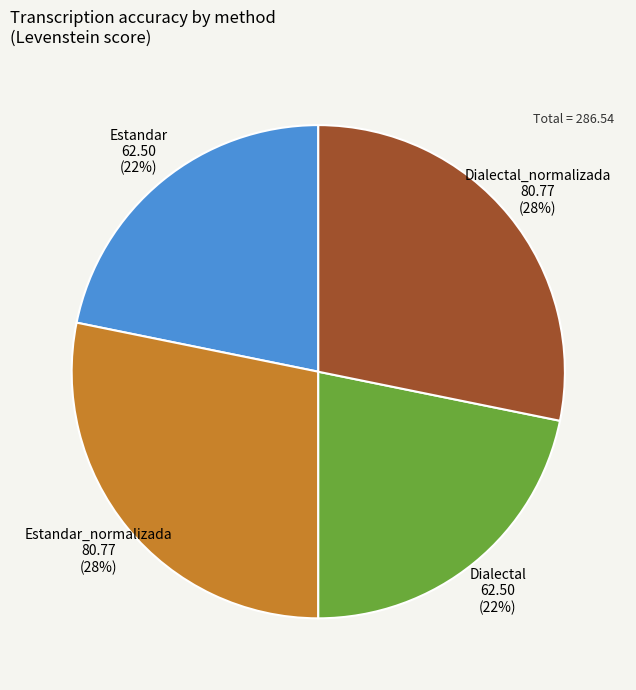

Approximately how many times larger is the value at Estandar compared to Dialectal?

1.0